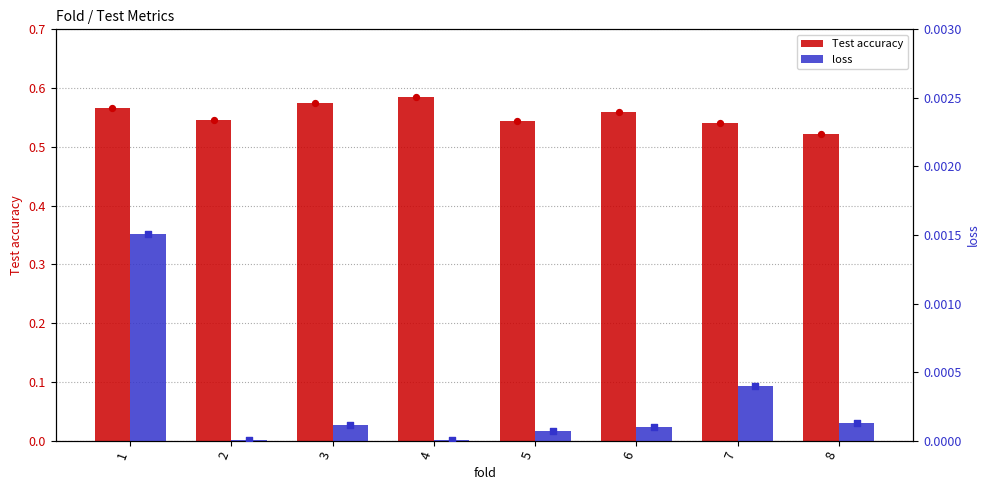

Which series contains the highest Y value?

Test accuracy